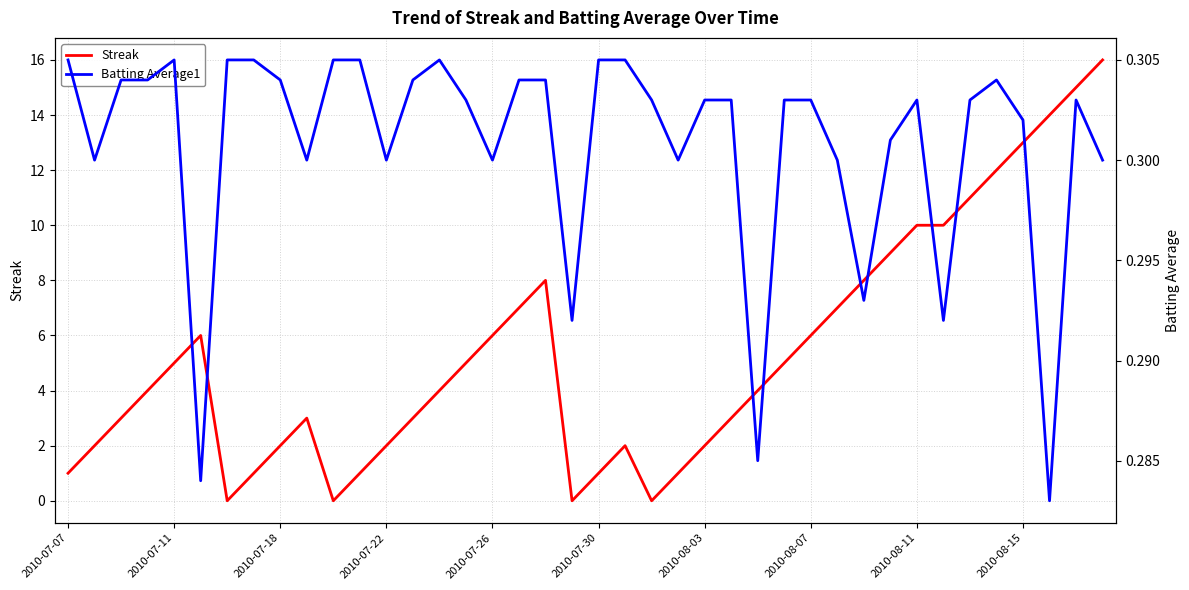

Which category has the highest value in the Batting Average1 series?

2010-07-07